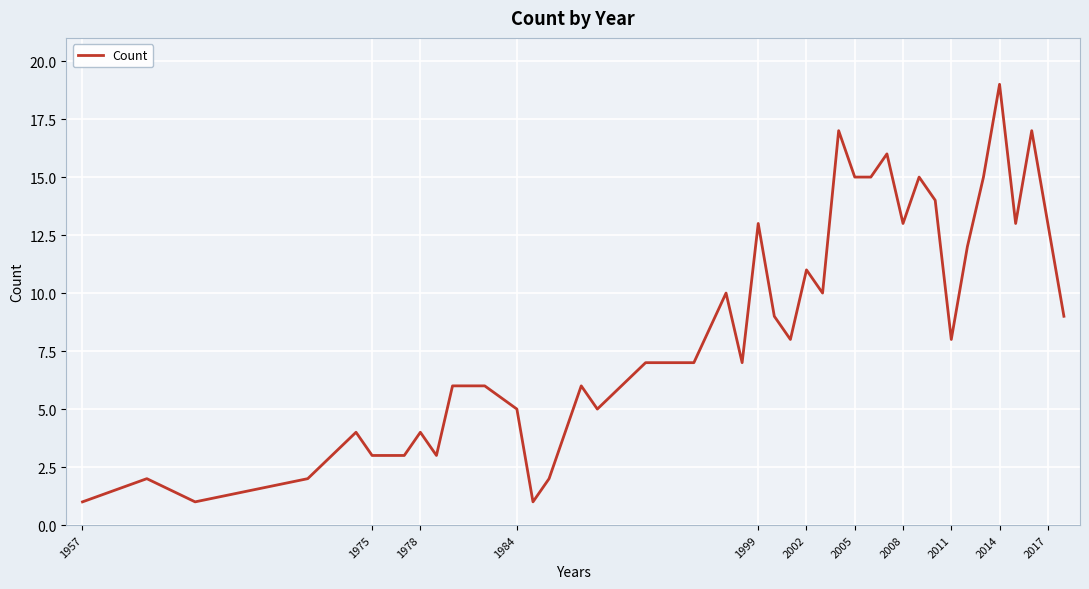

What is the maximum value shown in the chart?

19